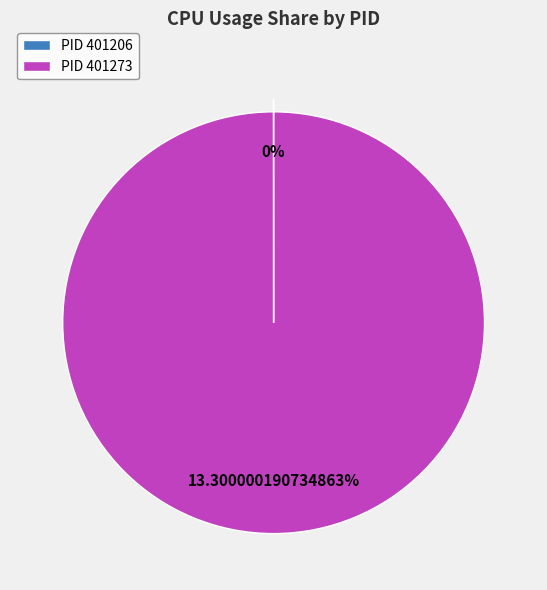

Rank the categories by value from lowest to highest.

401206, 401273